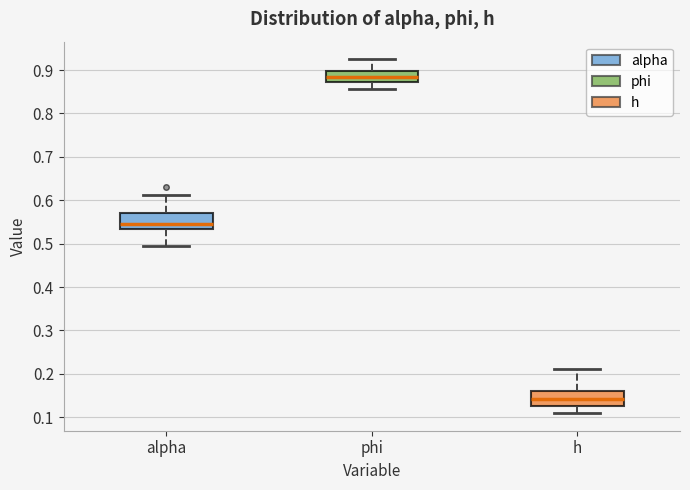

Reading left to right, read every box against the y-axis: the position of its median line, the range the box covers, and the ends of its whiskers. The values are not printed on the chart, so give them approximately, as read against the axis.

alpha: median 0.54, box 0.53 to 0.57, whiskers 0.49 to 0.61
phi: median 0.88, box 0.87 to 0.90, whiskers 0.86 to 0.92
h: median 0.14, box 0.13 to 0.16, whiskers 0.11 to 0.21